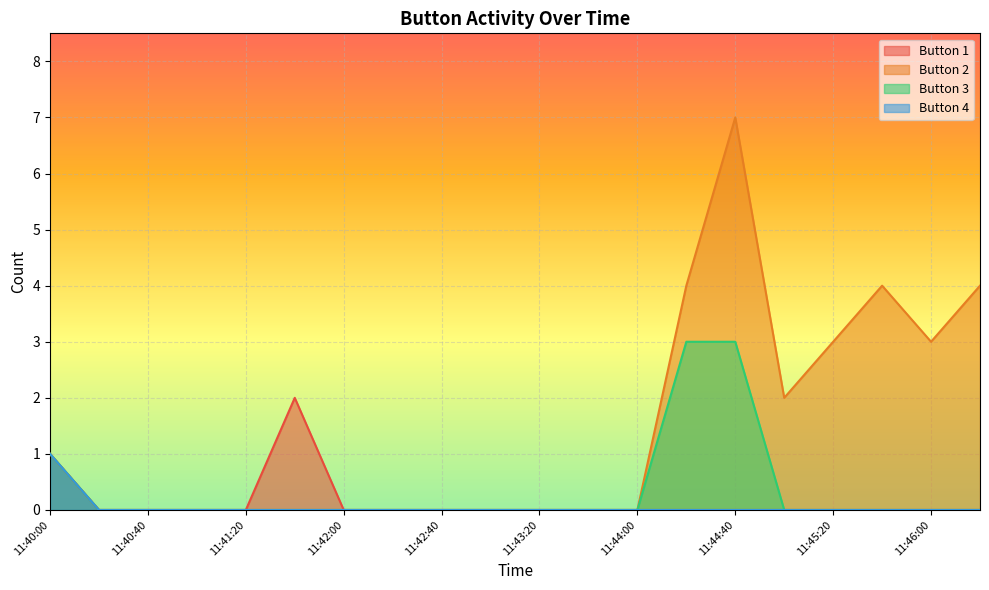

The value of 3 at 11:40:40 is -1. True or false?

False